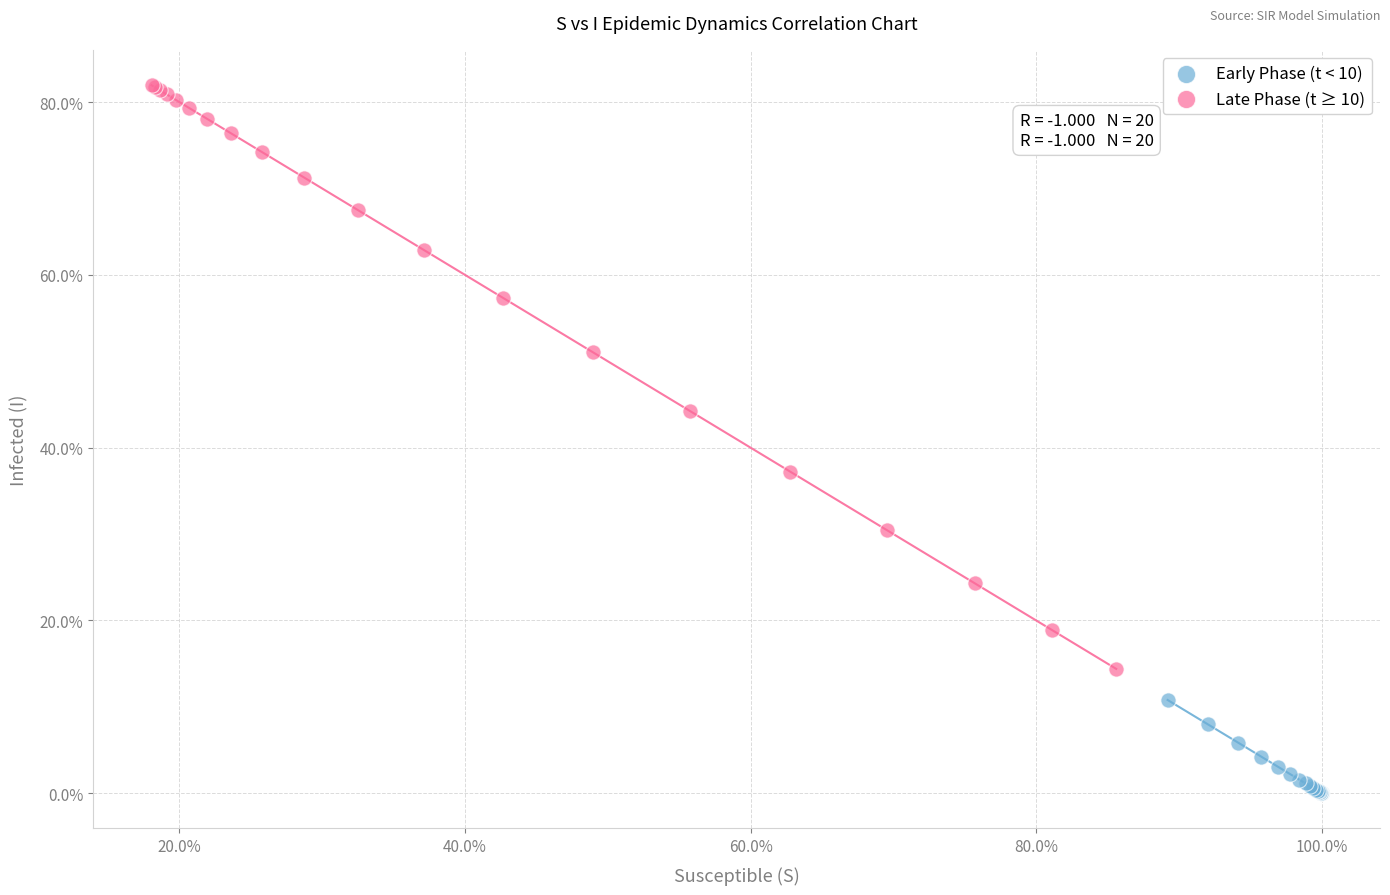

What are all the series names shown in the legend?

Early Phase (t < 10), Late Phase (t ≥ 10)